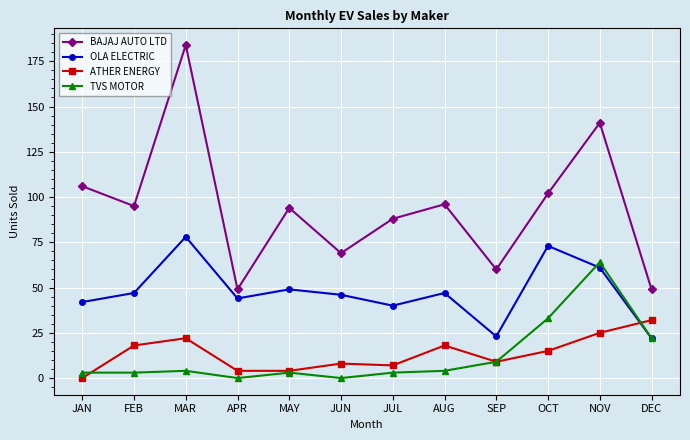

What is the sum of all OLA ELECTRIC values?

572